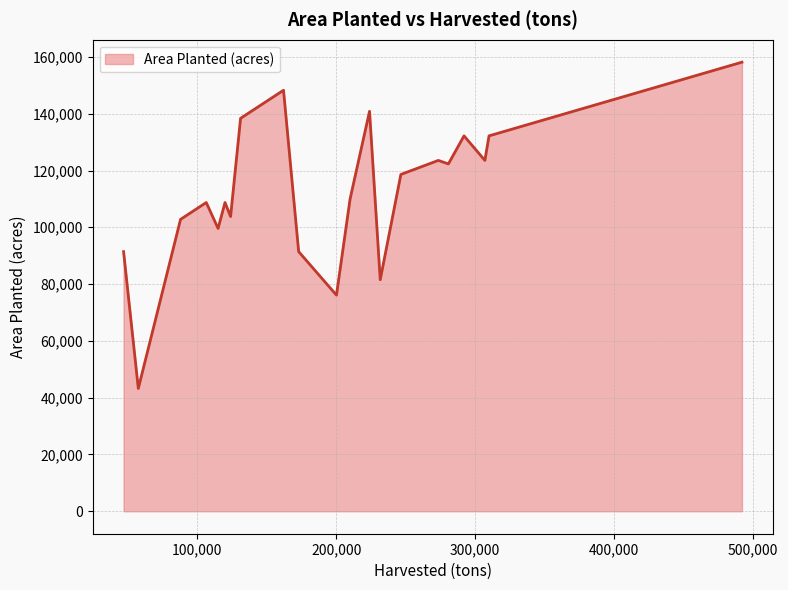

What is the minimum value shown in the chart?

43243.4